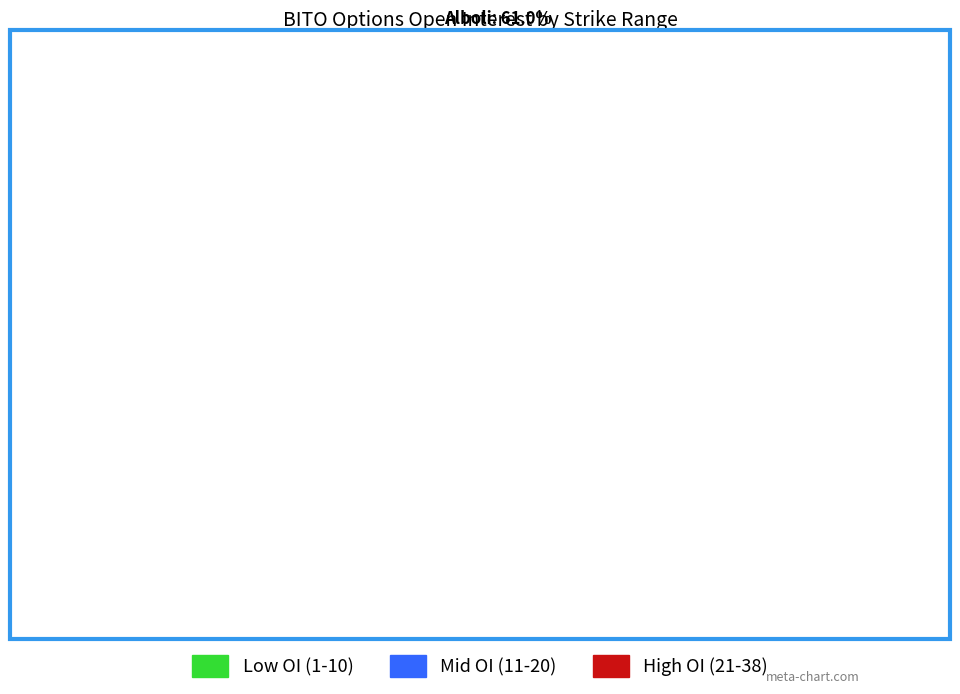

Does any single category account for the majority?

Yes